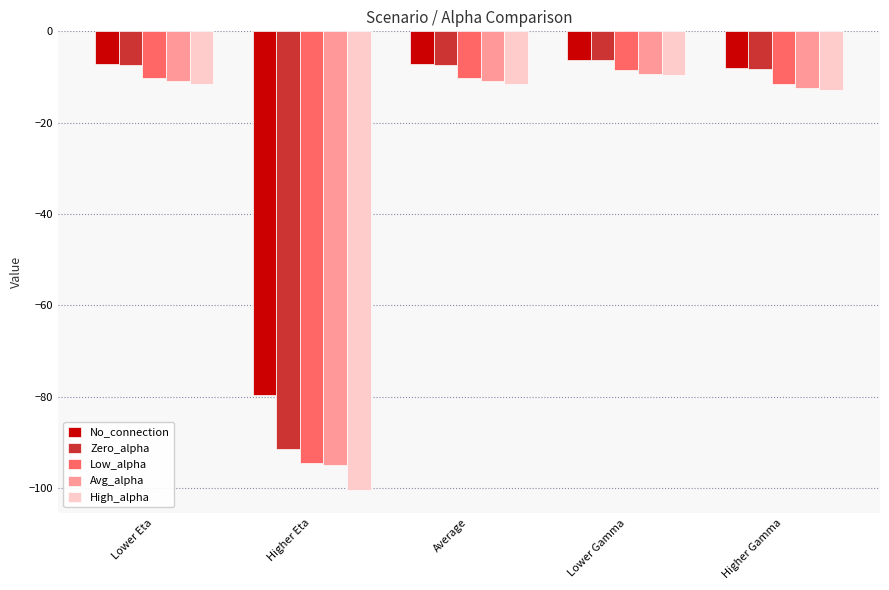

How many data points does each series have?

5